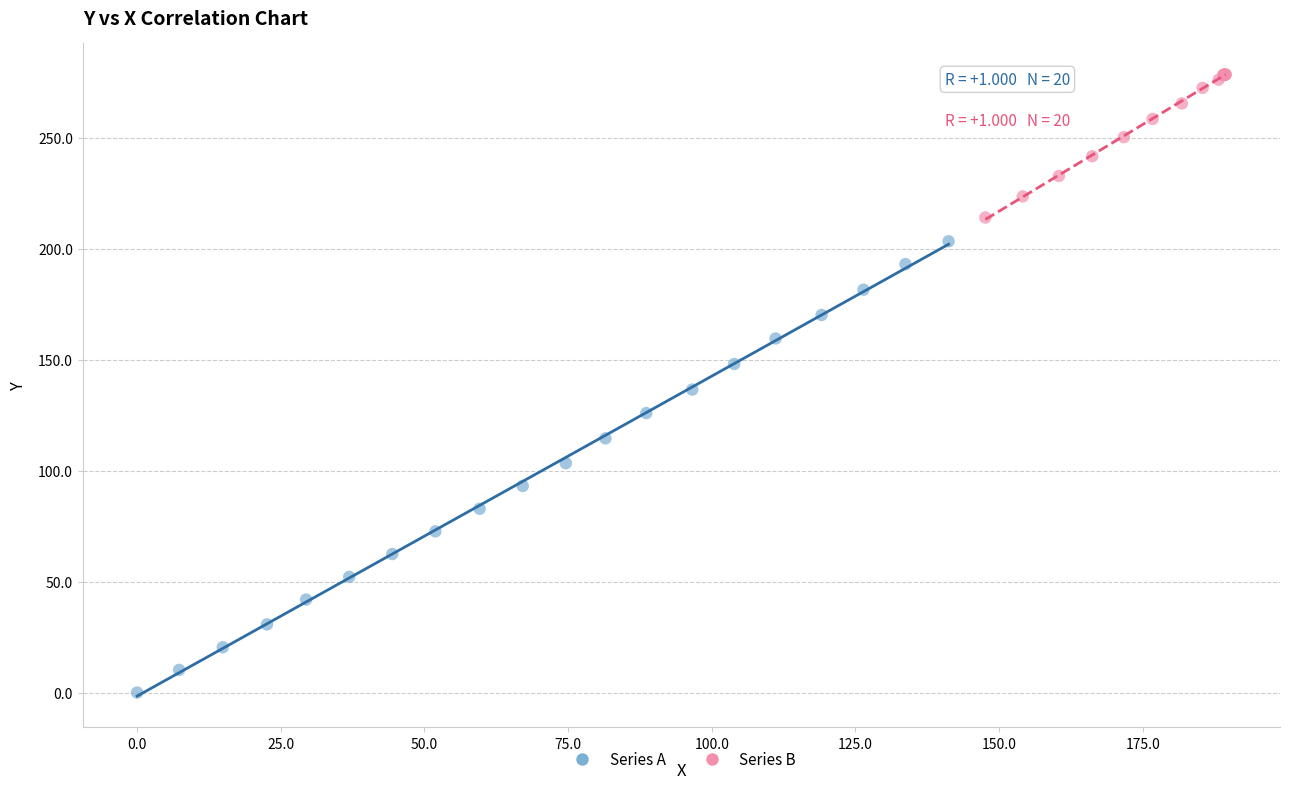

Which series contains the highest Y value?

Series B